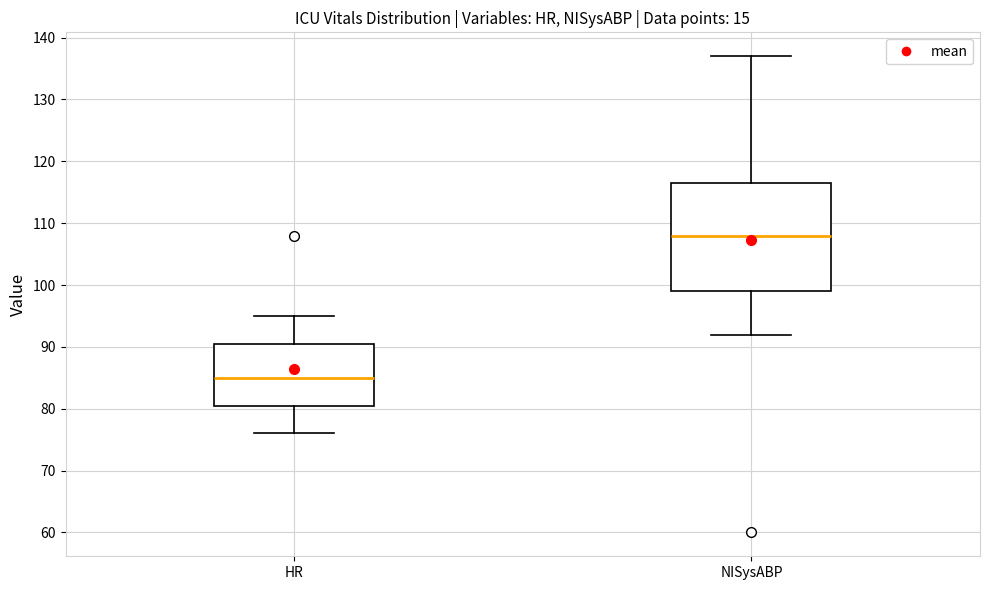

Reading left to right, transcribe this box plot: for each box, give where its median line is, the range the box spans, and where its two whiskers end, as read against the y-axis. The values are not printed on the chart, so give them approximately, as read against the axis.

HR: median 85, box 81 to 91, whiskers 76 to 95
NISysABP: median 108, box 99 to 117, whiskers 92 to 137